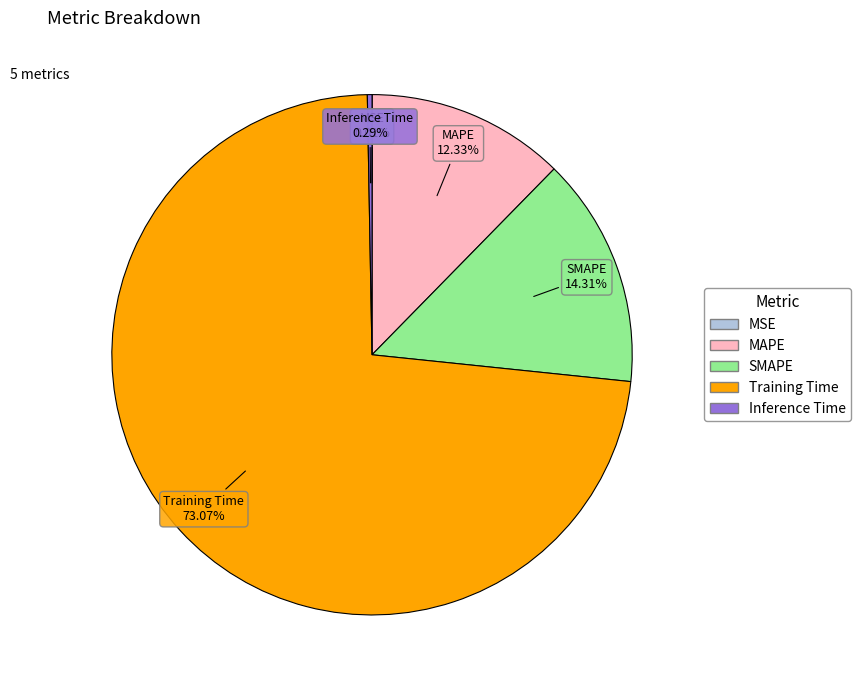

To the nearest percent, what portion does Training Time represent?

73%